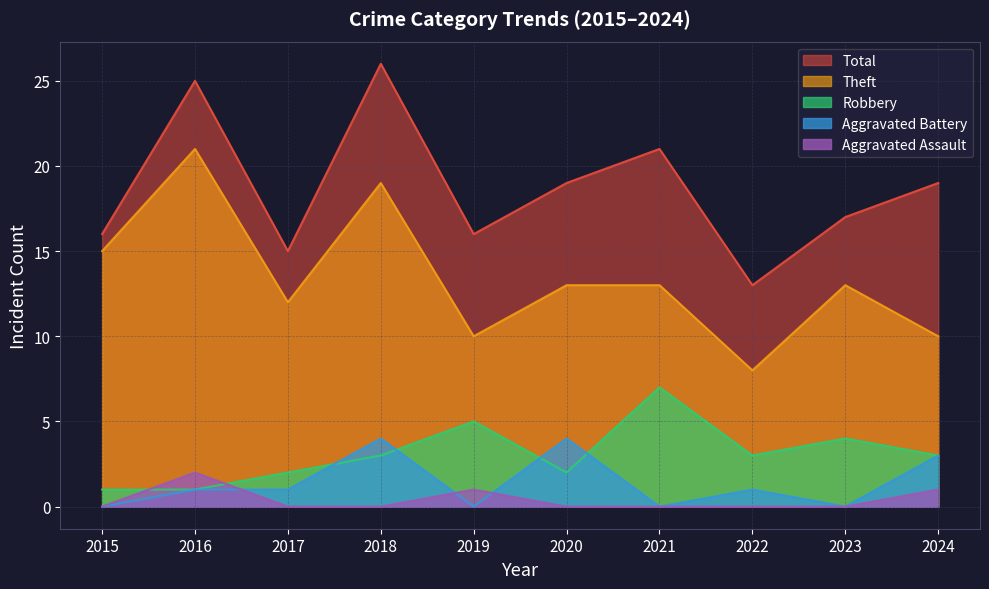

The Aggravated Battery series shows 4 at 2020. True or false?

True